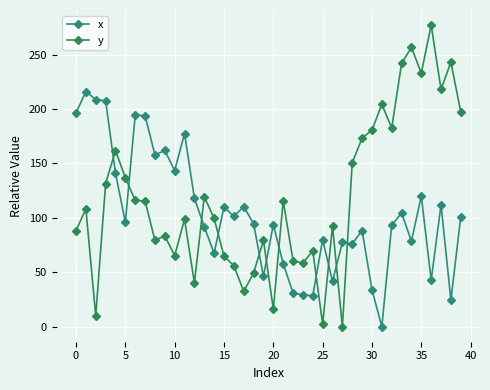

At how many categories does at least one series exceed 85?

34